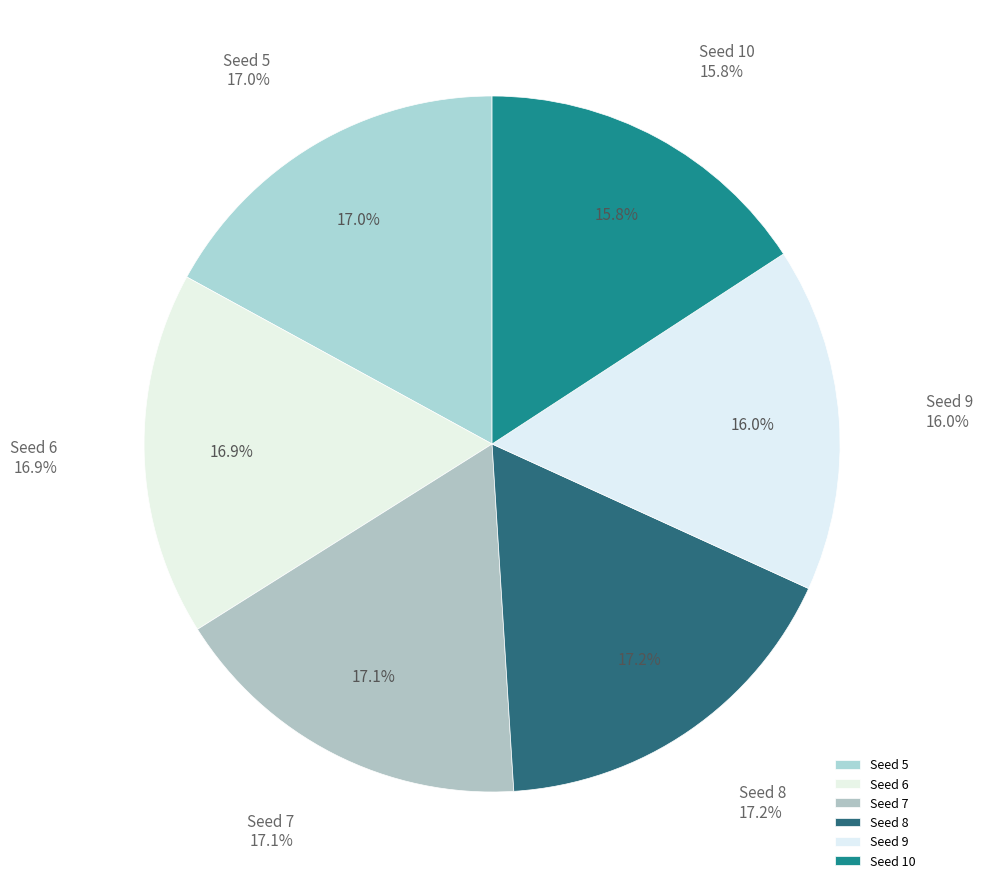

To the nearest percent, what is the combined percentage of 8 and 10?

33%